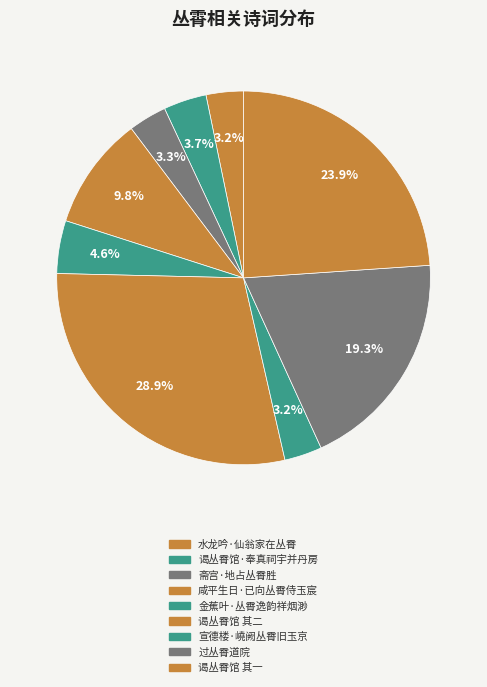

What is the ratio of the value at 过丛霄道院 to the value at 金蕉叶·丛霄逸韵祥烟渺?

4.2